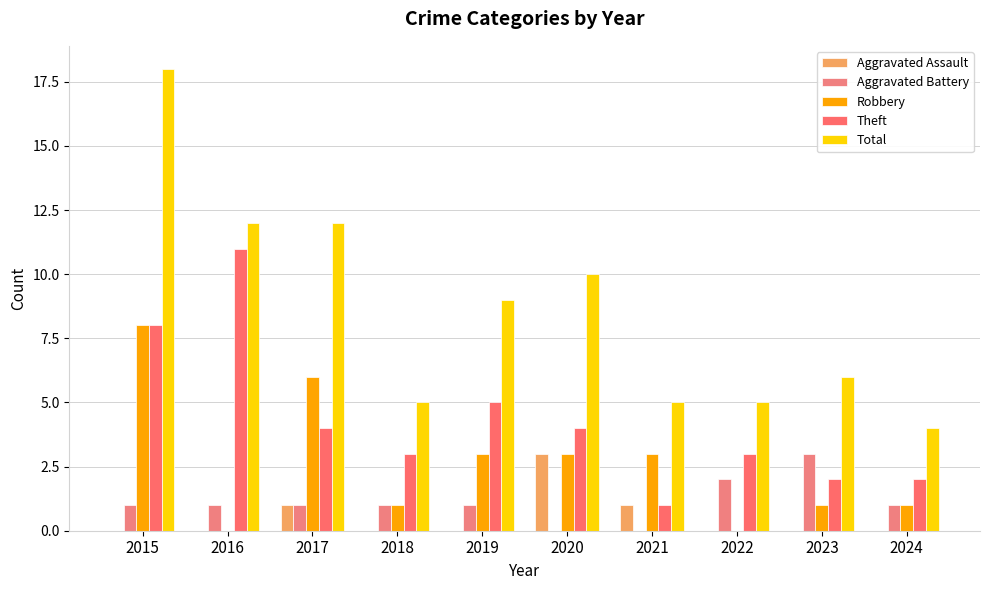

What is the total value across all series at 2024?

8